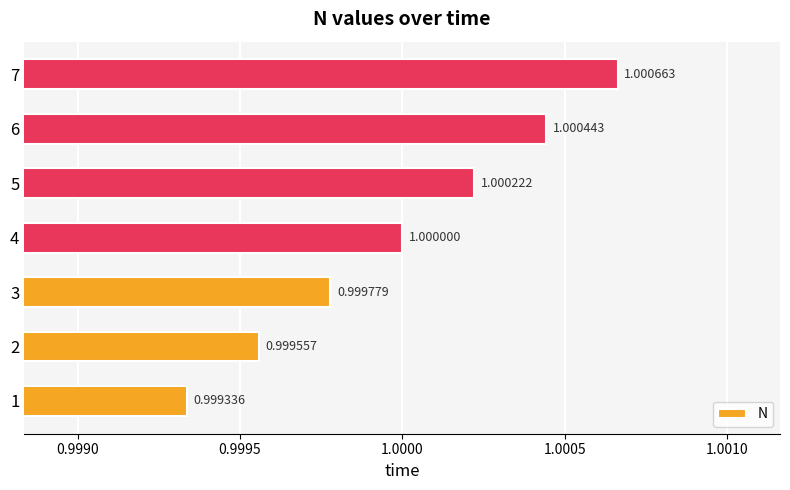

What is the average value?

1.0